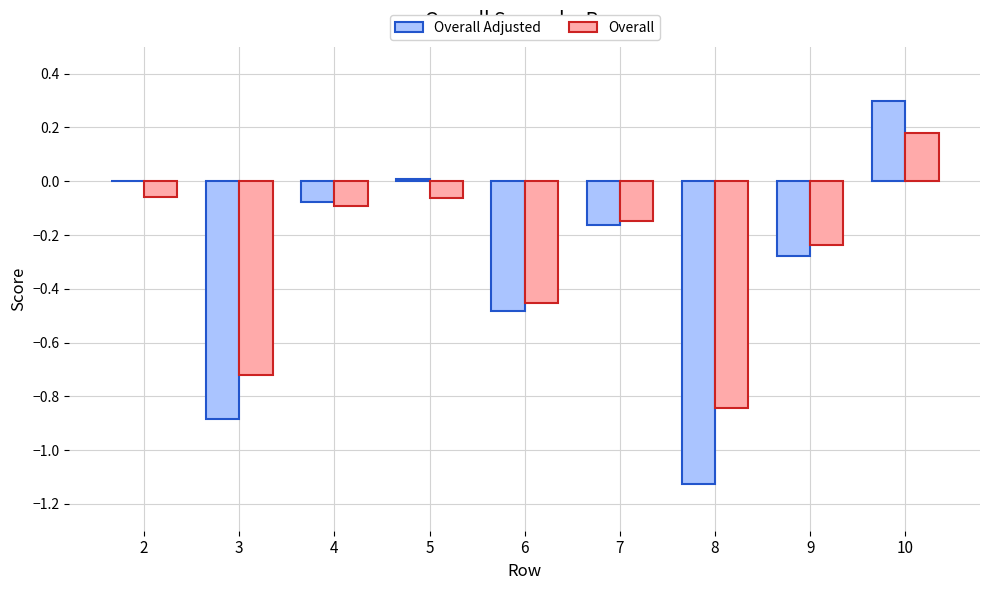

How many categories are shown in the chart?

9